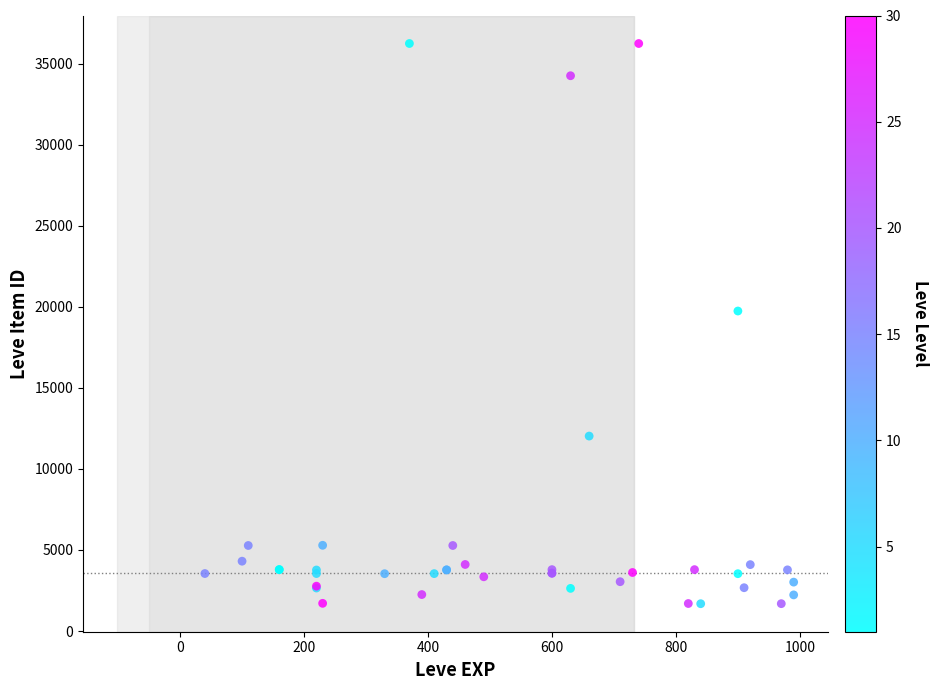

What Y value in the scatter plot is closest to 18967?

19744